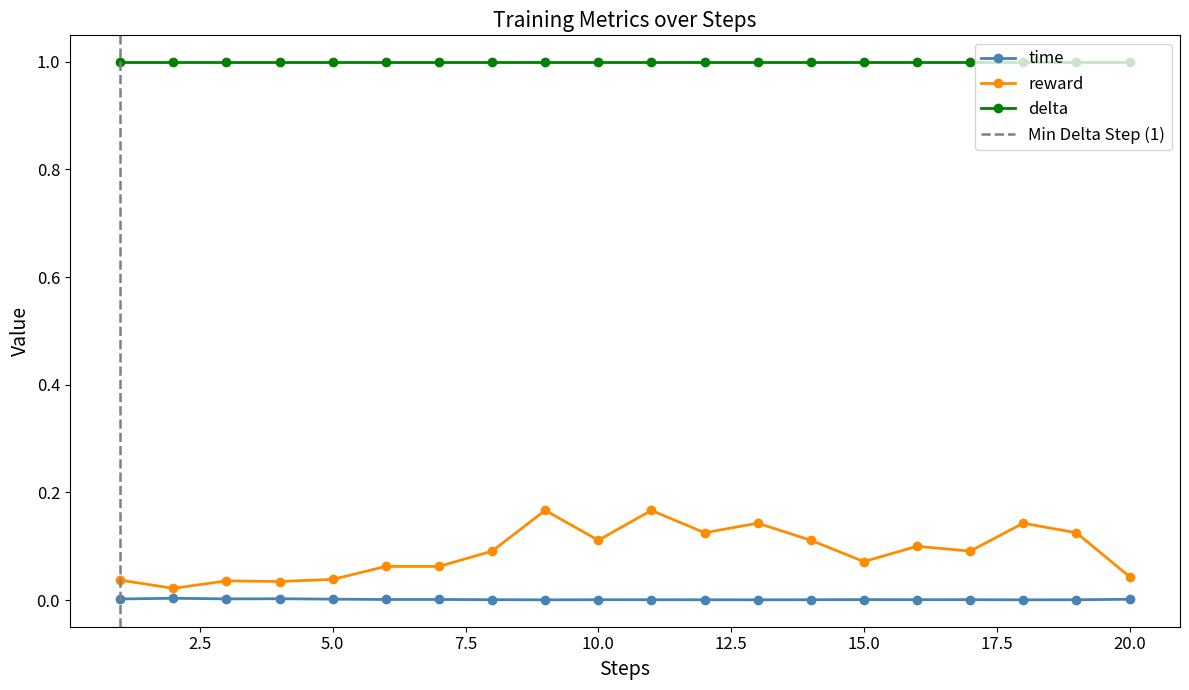

True or false: time and reward intersect in this chart.

False